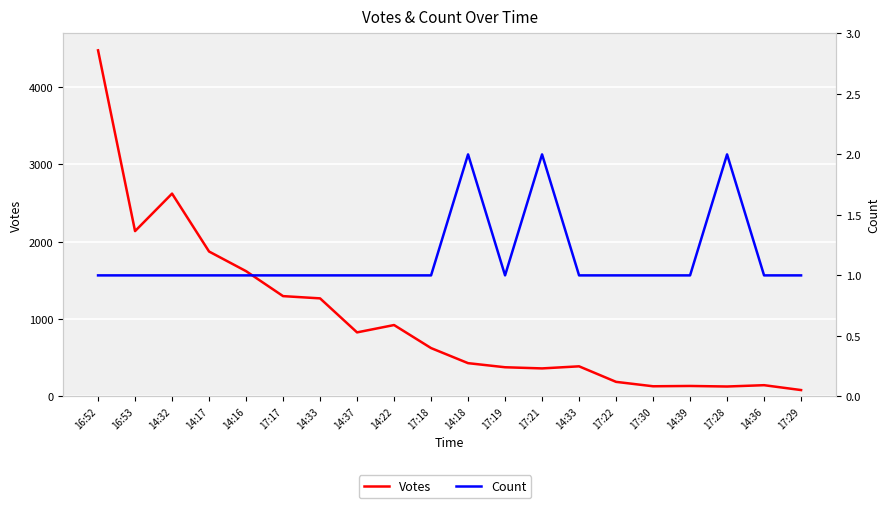

What is the difference between the second highest and minimum values in the Votes series?

2541